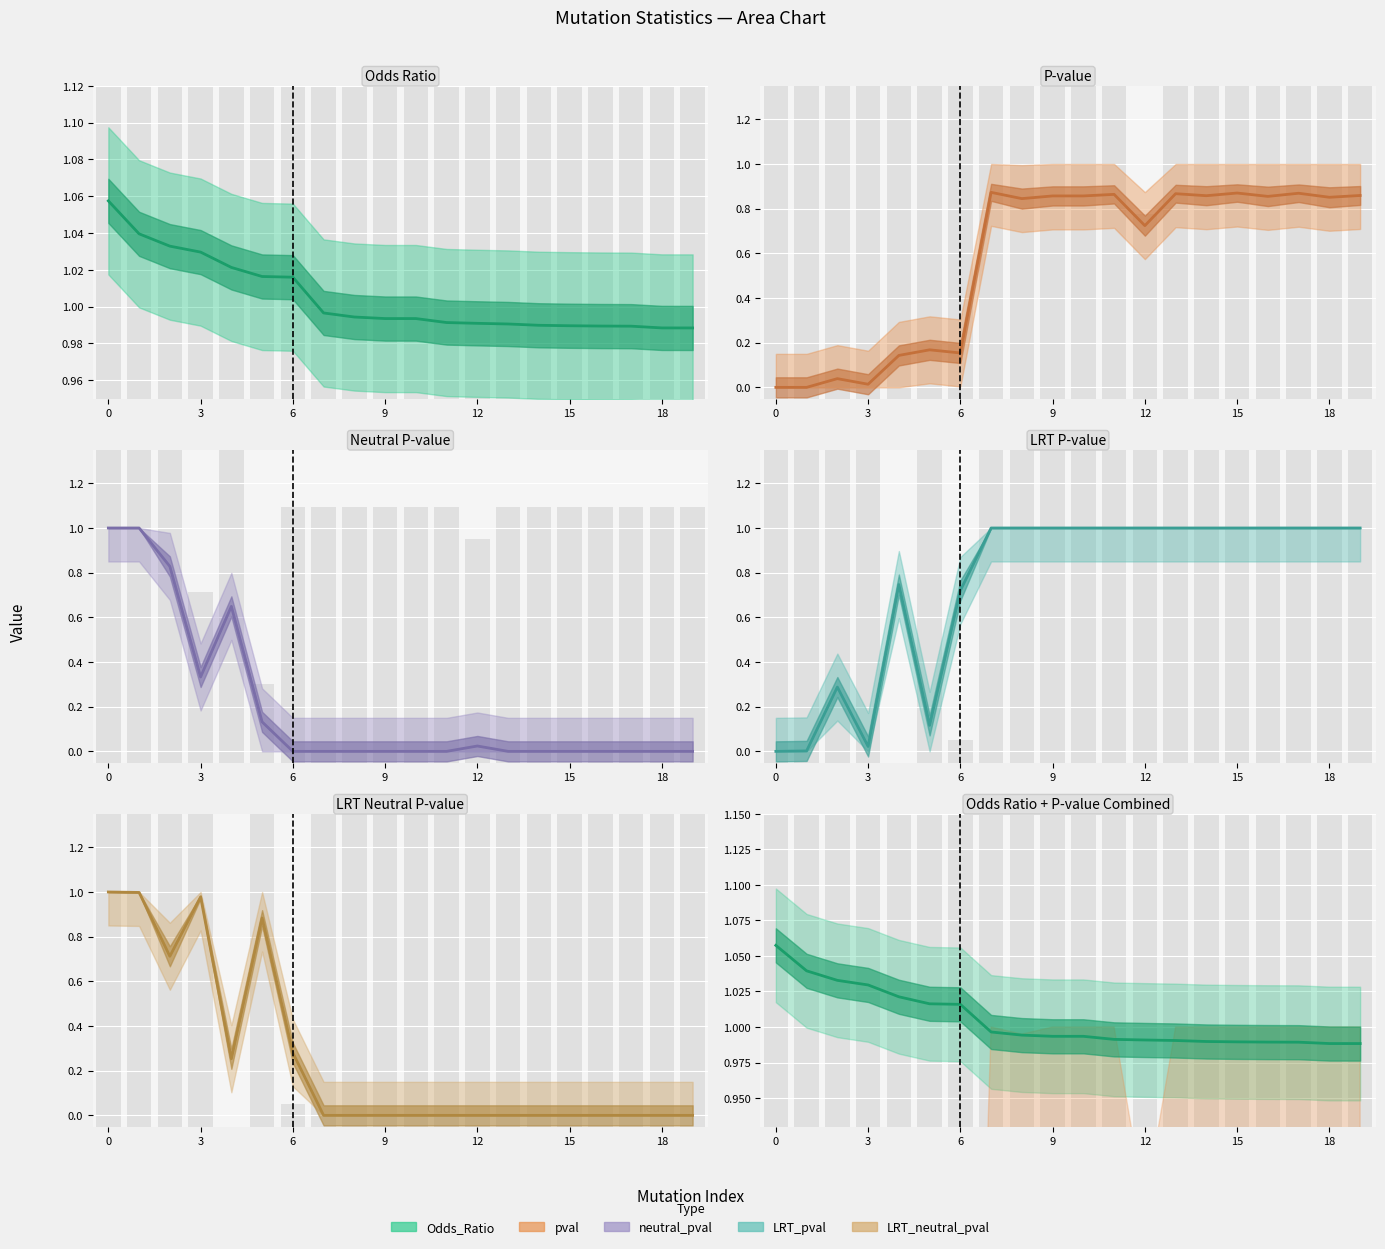

How many groups of bars are there?

20